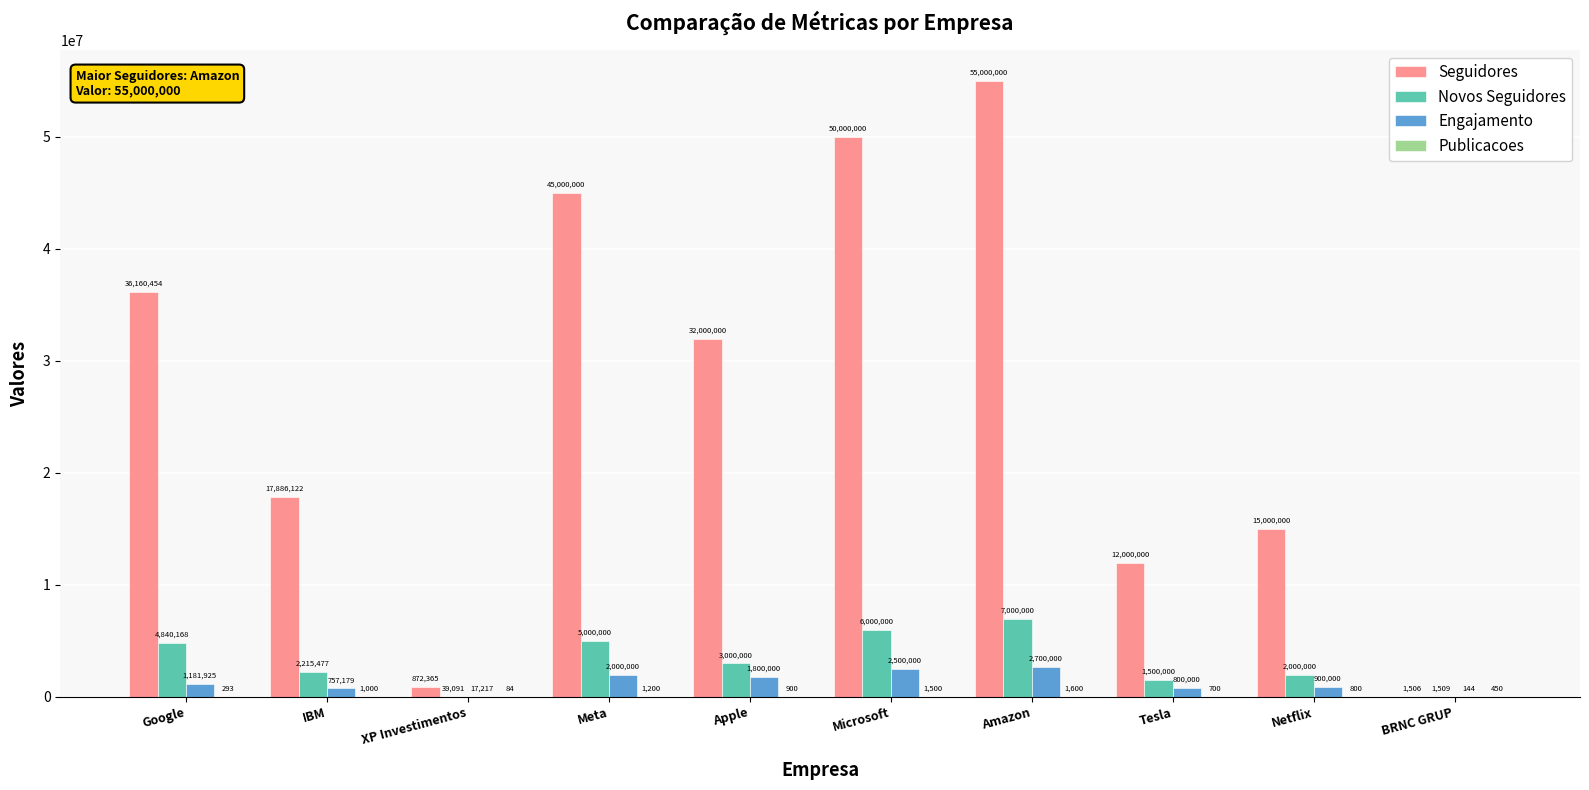

Are the bars horizontal?

No